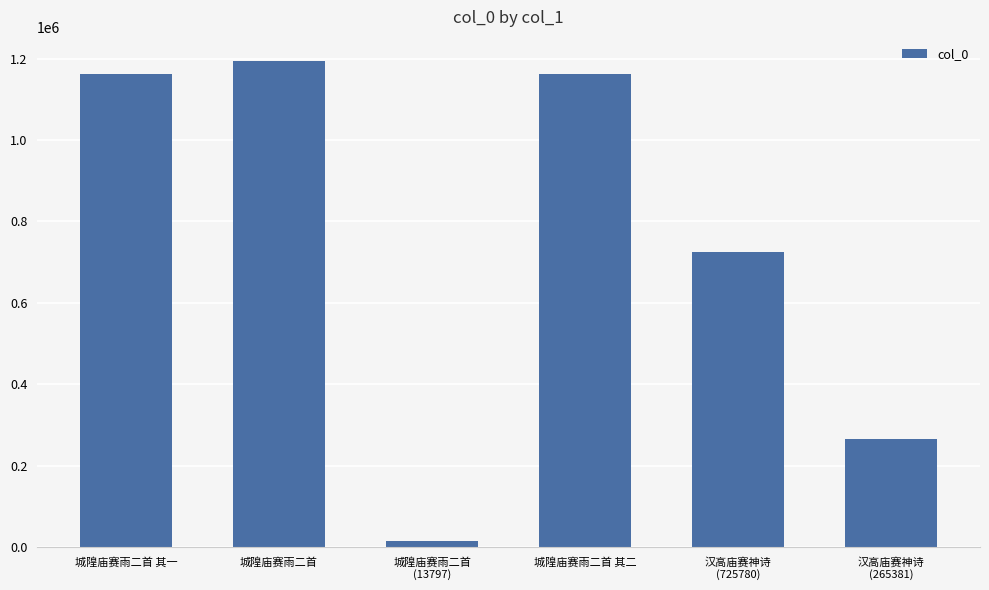

What is the difference between the maximum and second lowest values?

928796